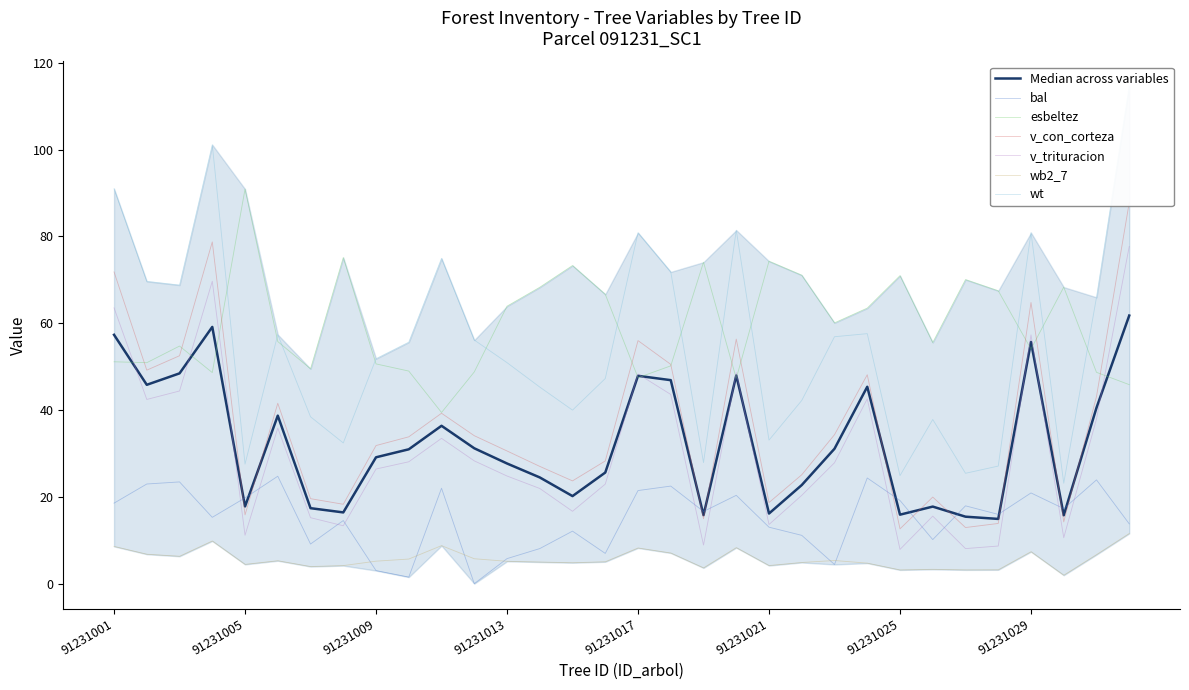

What is the difference between the highest and lowest values at 91231008?

71.0